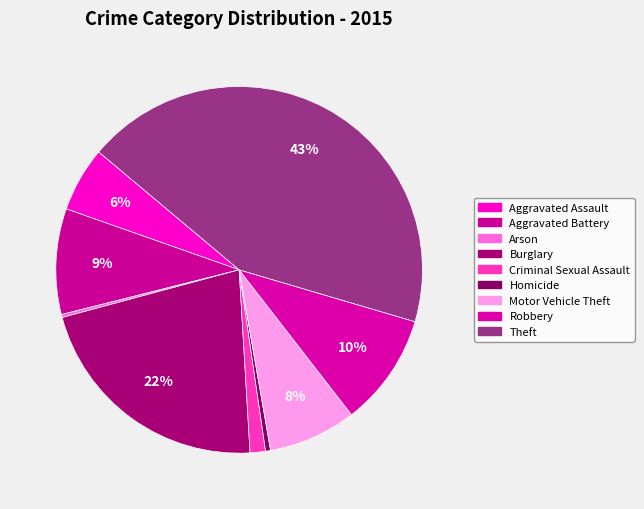

What is the change in value from Burglary to Robbery?

-401